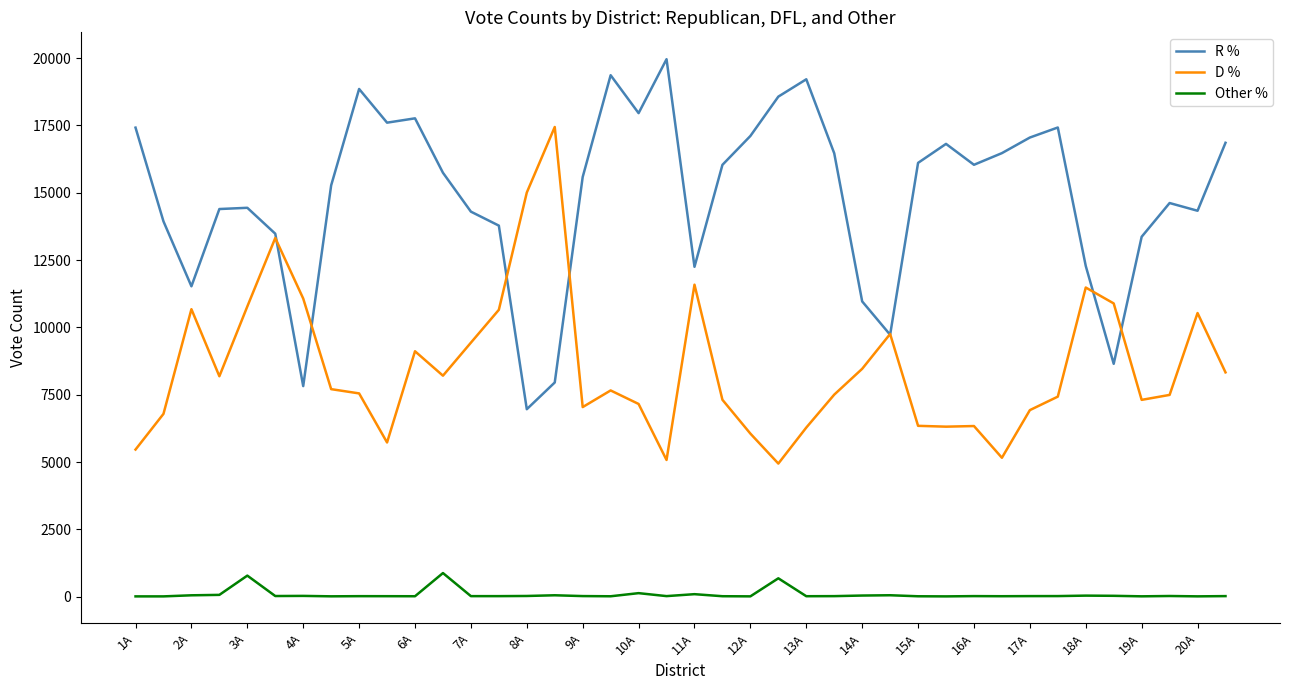

True or false: Other % and D % intersect in this chart.

False